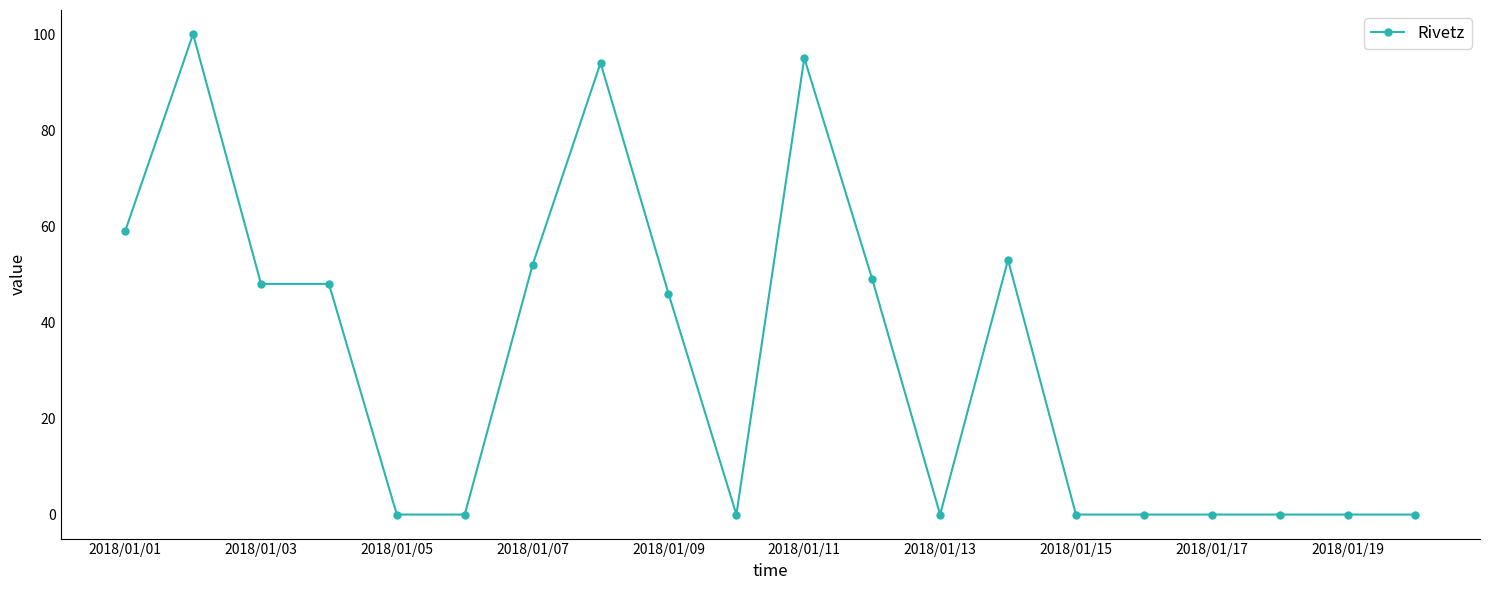

What is the value of the 7th point from the left?

52